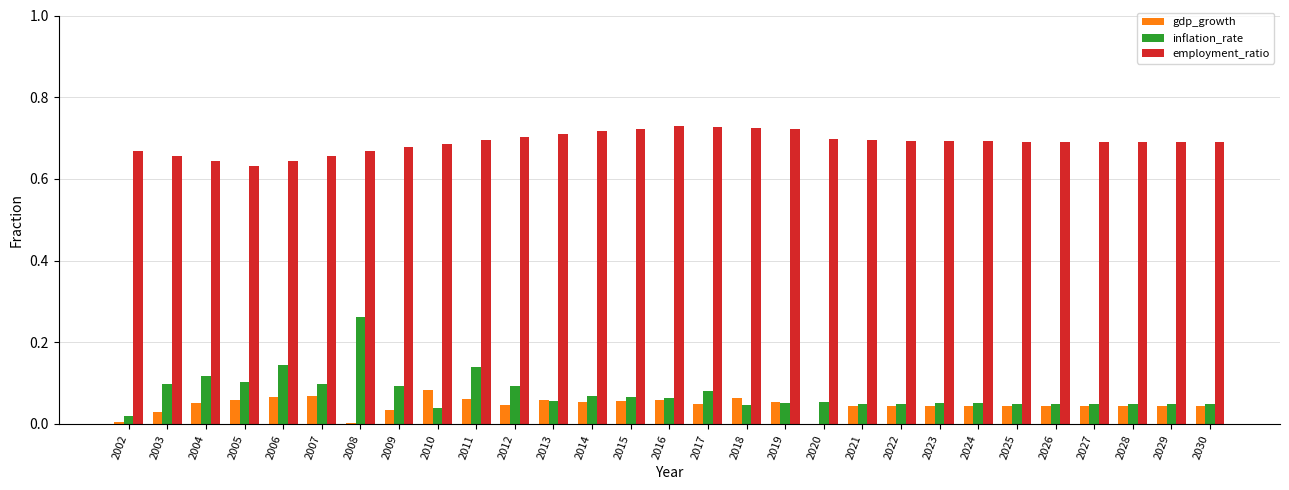

What is the total value across all series at 2015?

0.8